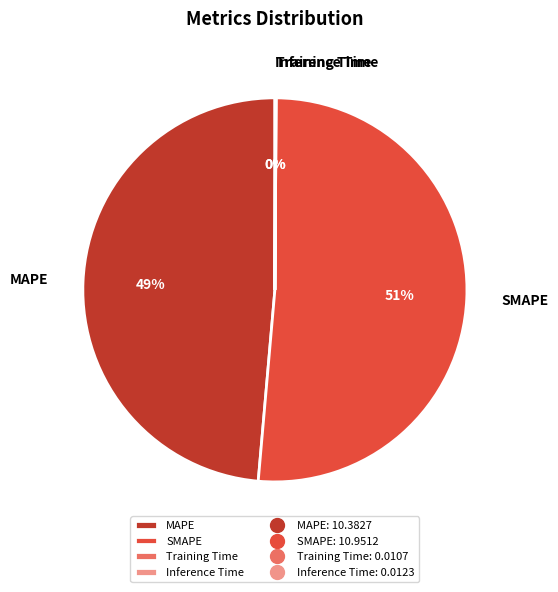

Is the sum of MAPE and SMAPE greater than half?

Yes